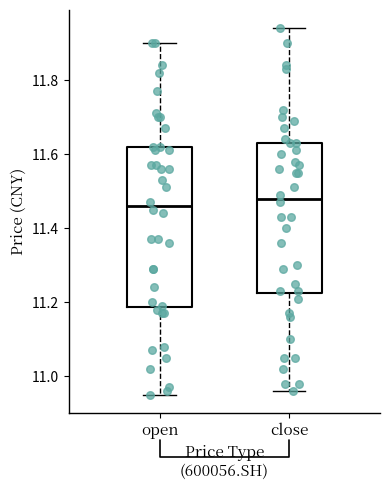

Reading left to right, transcribe this box plot: for each box, give where its median line is, the range the box spans, and where its two whiskers end, as read against the y-axis. The values are not printed on the chart, so give them approximately, as read against the axis.

open: median 11.46, box 11.18 to 11.62, whiskers 10.96 to 11.90
close: median 11.48, box 11.22 to 11.64, whiskers 10.96 to 11.94